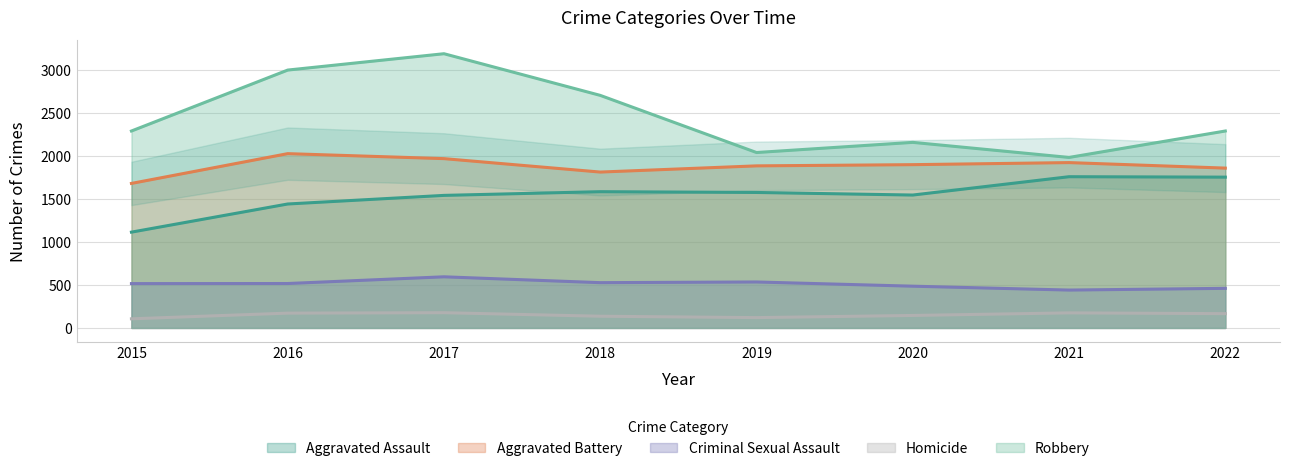

Which series changed the most between 2018 and 2022?

Robbery